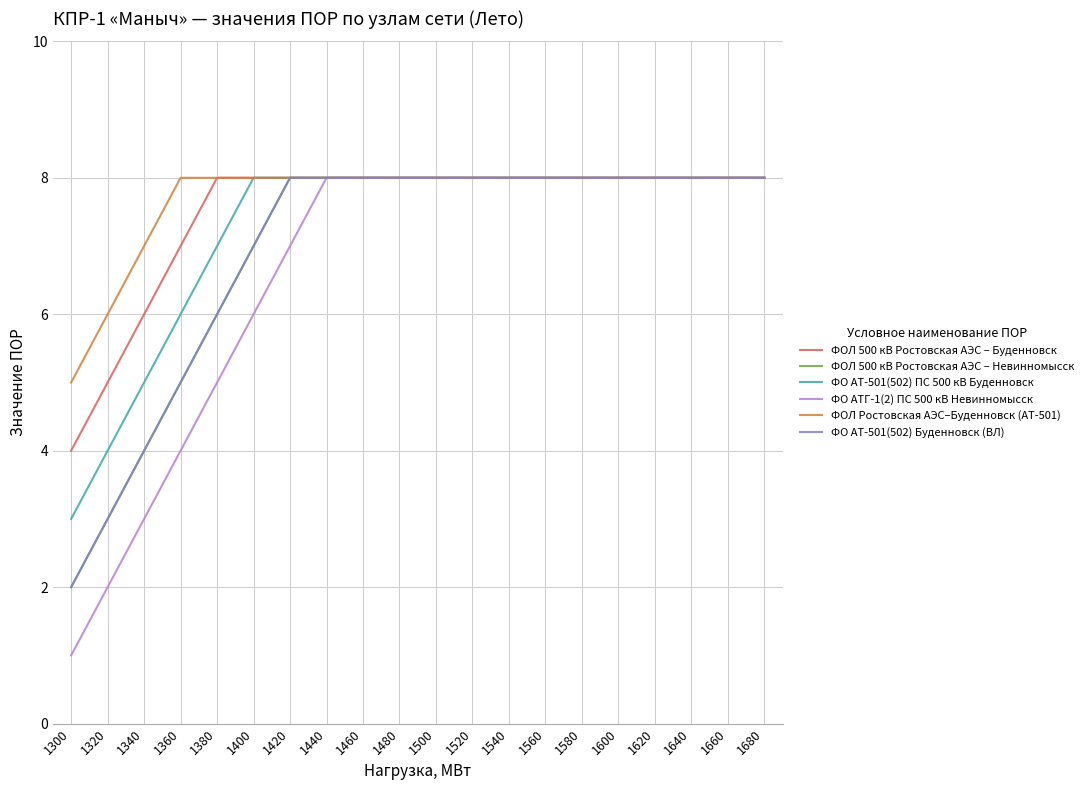

Does the chart have visible grid lines?

Yes